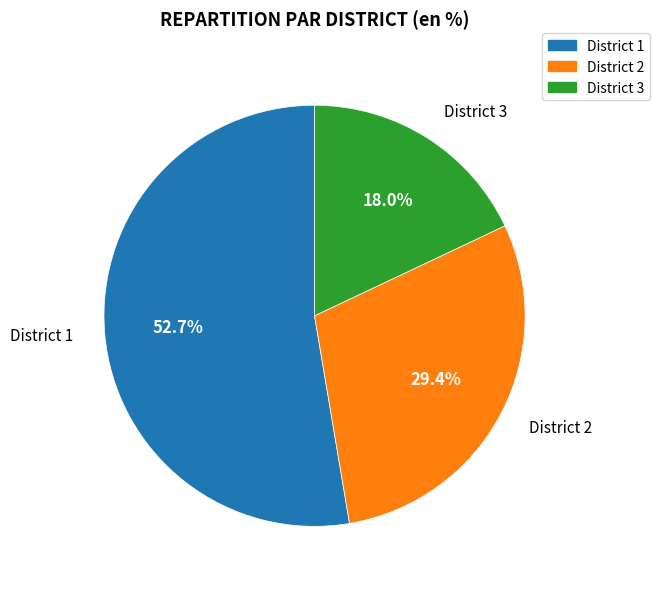

How many slices are in this pie chart?

3